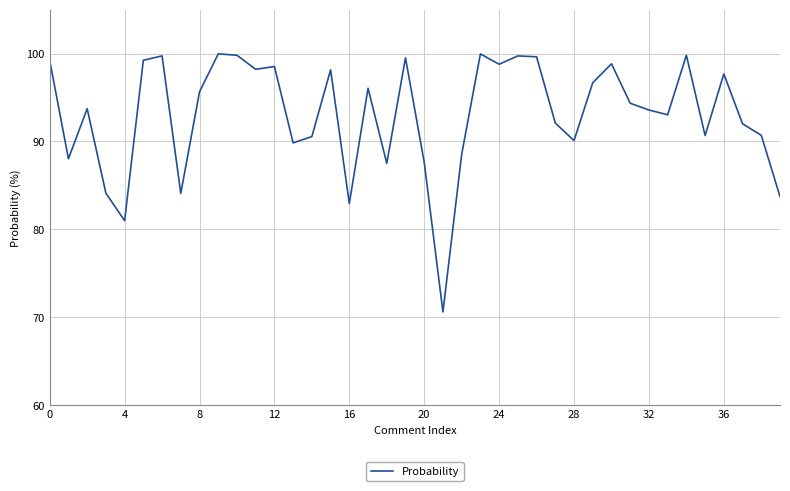

What is the maximum value shown in the chart?

100.0